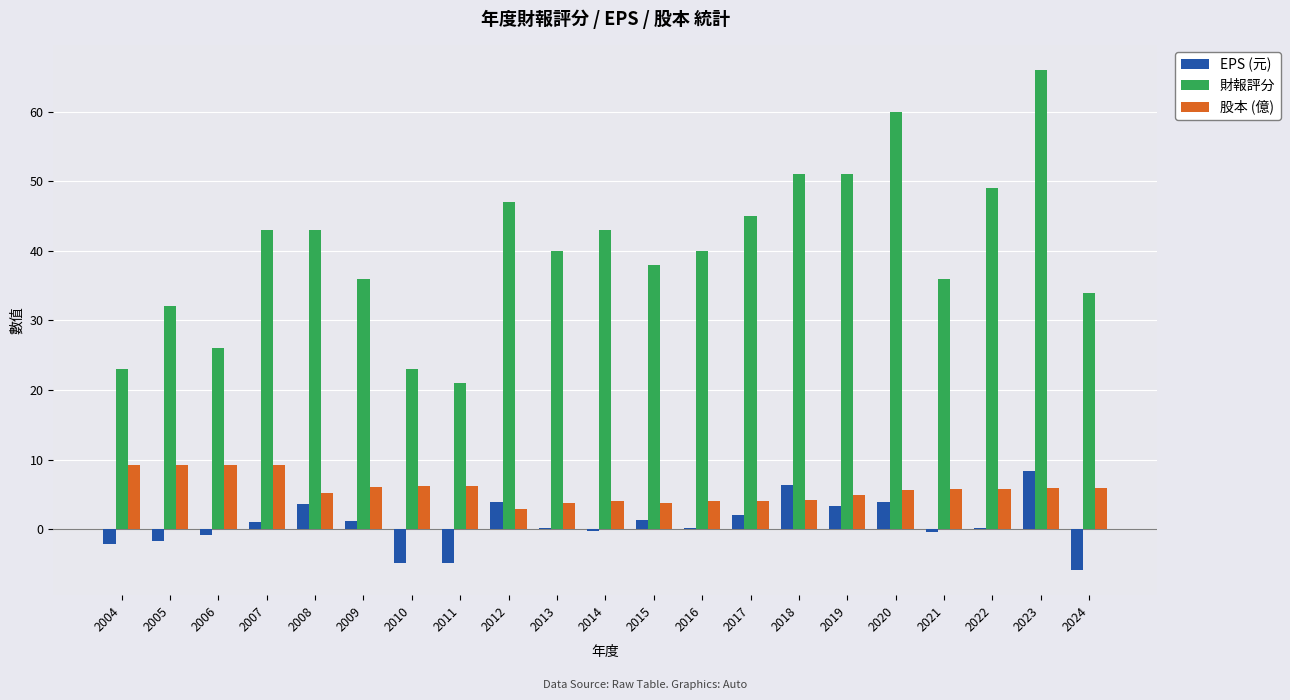

Is the value of 財報評分 at 2013 greater than the value of 股本 (億) at 2011?

Yes